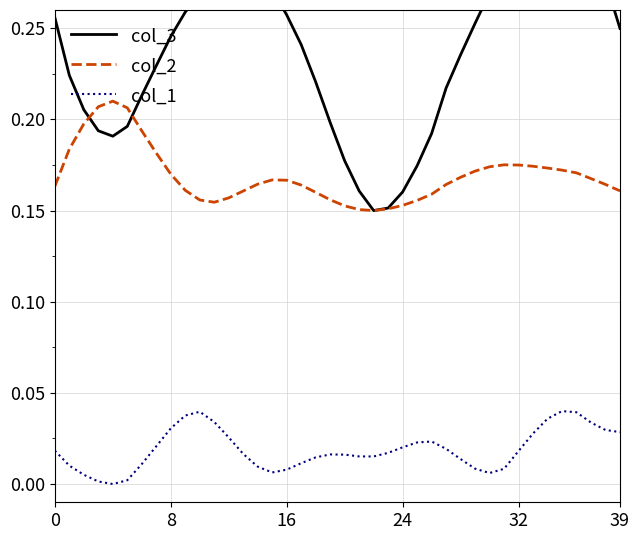

Reading right to left, list all the values displayed in this chart.

col_3: 0.2	0.3	0.3	0.3	0.3	0.3	0.3	0.3	0.3	0.3	0.3	0.2	0.2	0.2	0.2	0.2	0.2	0.1	0.2	0.2	0.2	0.2	0.2	0.3	0.3	0.3	0.3	0.3	0.3	0.3	0.3	0.2	0.2	0.2	0.2	0.2	0.2	0.2	0.2	0.3
col_2: 0.2	0.2	0.2	0.2	0.2	0.2	0.2	0.2	0.2	0.2	0.2	0.2	0.2	0.2	0.2	0.2	0.2	0.1	0.2	0.2	0.2	0.2	0.2	0.2	0.2	0.2	0.2	0.2	0.2	0.2	0.2	0.2	0.2	0.2	0.2	0.2	0.2	0.2	0.2	0.2
col_1: 0.0	0.0	0.0	0.0	0.0	0.0	0.0	0.0	0.0	0.0	0.0	0.0	0.0	0.0	0.0	0.0	0.0	0.0	0.0	0.0	0.0	0.0	0.0	0.0	0.0	0.0	0.0	0.0	0.0	0.0	0.0	0.0	0.0	0.0	0.0	0.0	0.0	0.0	0.0	0.0